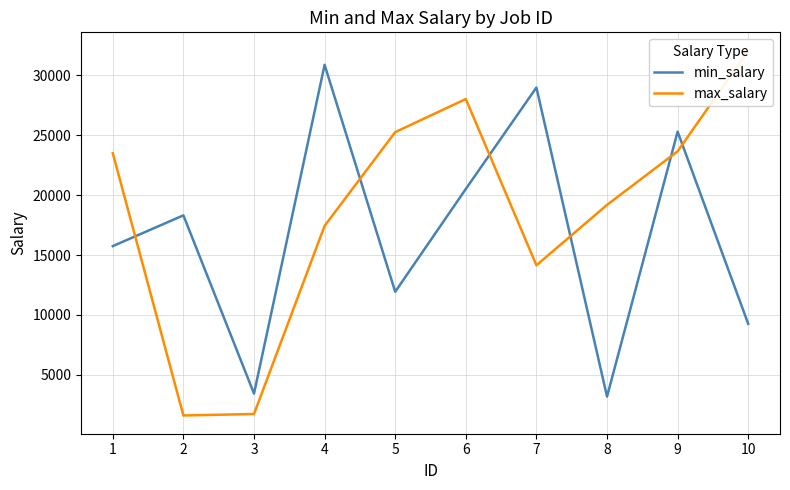

Is it true that min_salary equals 37619 at 9?

False